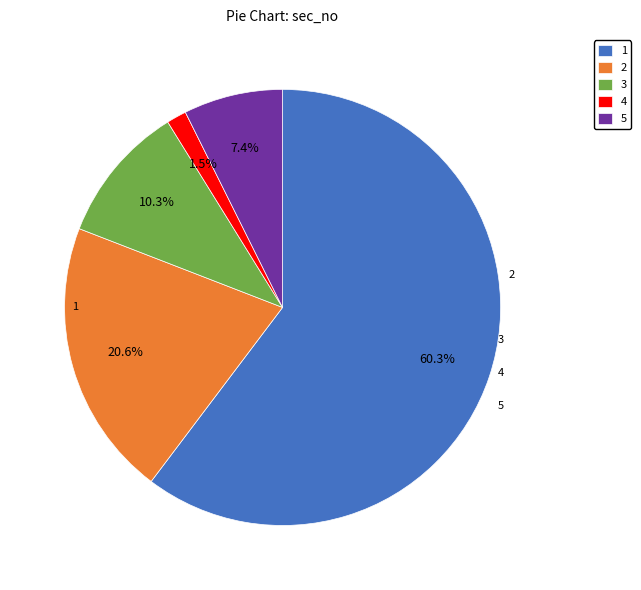

Which slice is the smallest?

4